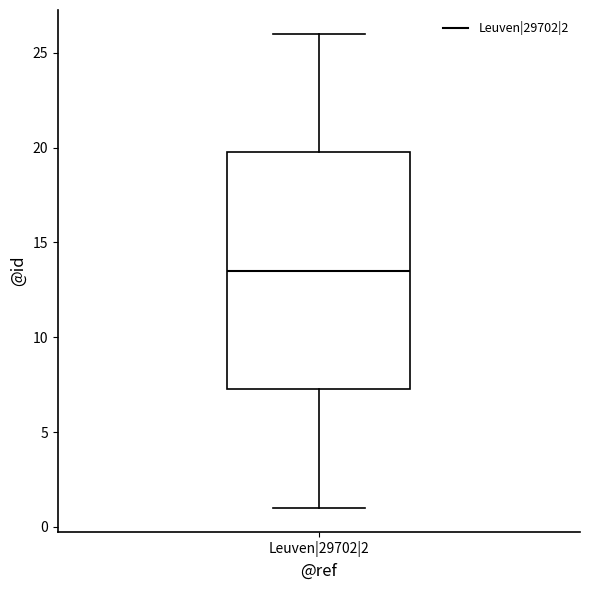

Read this box plot against the y-axis: the position of the median line, the range covered by the box, and the ends of both whiskers. The values are not printed on the chart, so give them approximately, as read against the axis.

median 13.5, box 7.5 to 20.0, whiskers 1.0 to 26.0